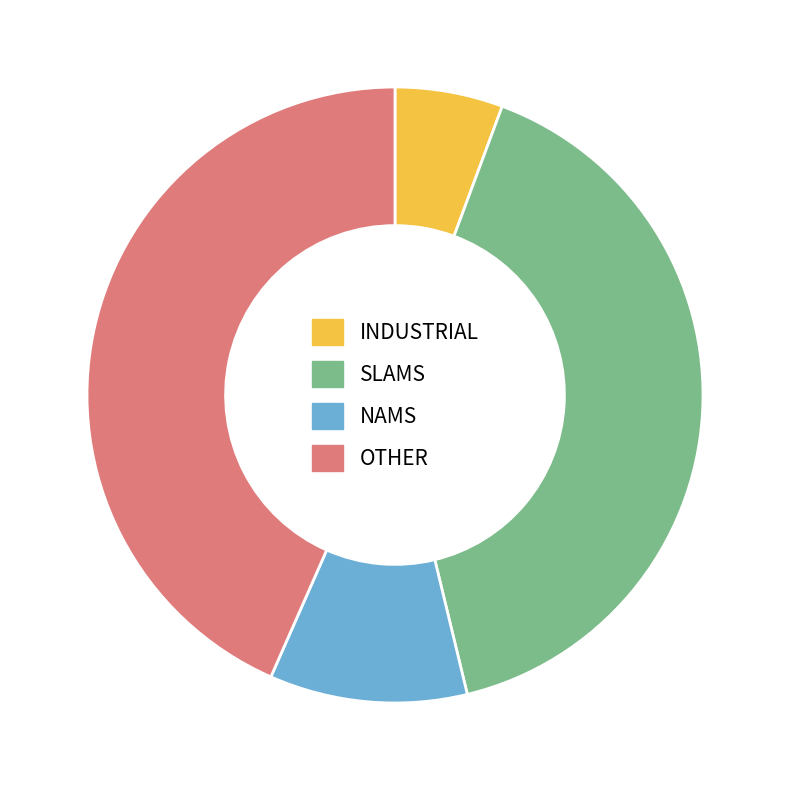

Is the sum of SLAMS and NAMS greater than half?

Yes